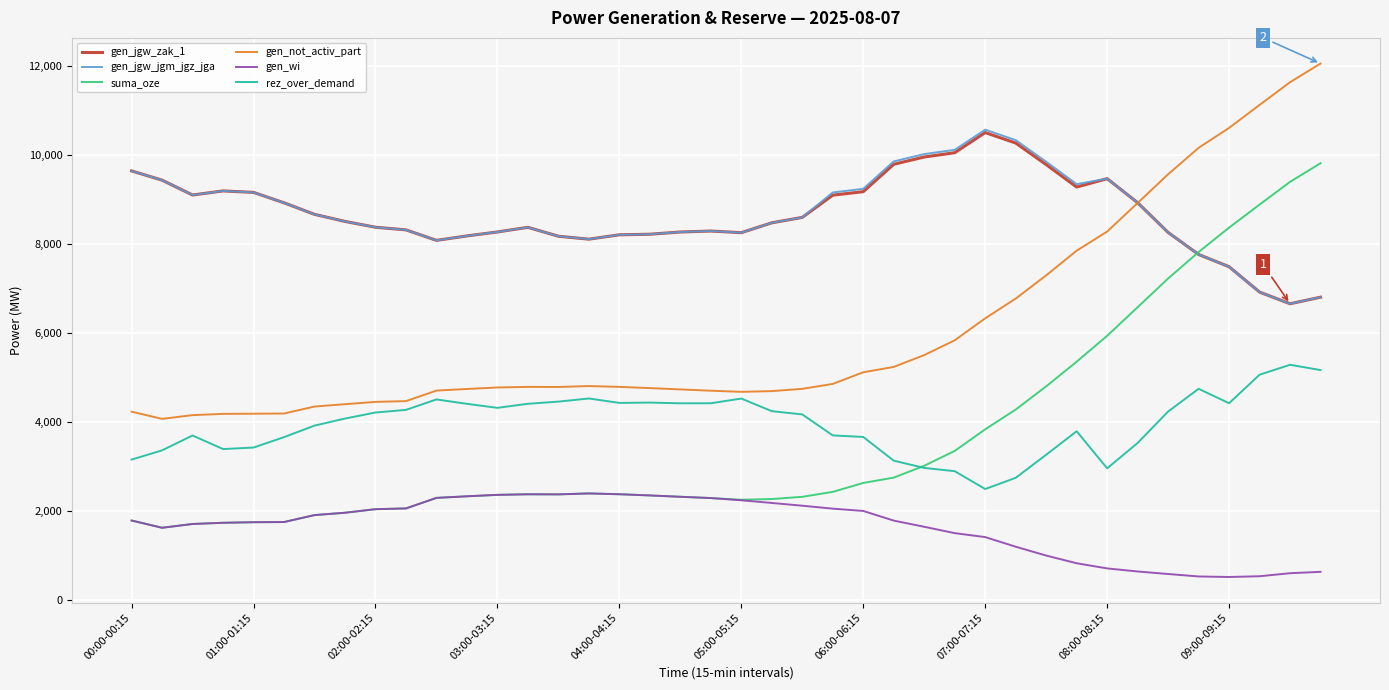

Which series has the widest spread of values?

suma_oze